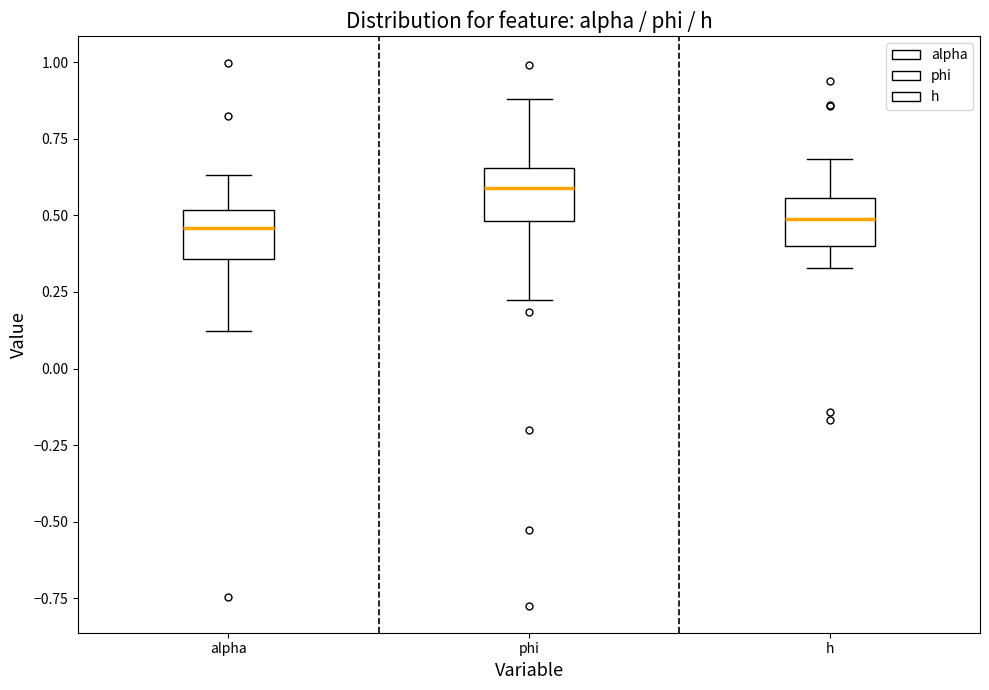

Reading left to right, read every box against the y-axis: the position of its median line, the range the box covers, and the ends of its whiskers. The values are not printed on the chart, so give them approximately, as read against the axis.

alpha: median 0.45, box 0.35 to 0.50, whiskers 0.10 to 0.65
phi: median 0.60, box 0.50 to 0.65, whiskers 0.20 to 0.90
h: median 0.50, box 0.40 to 0.55, whiskers 0.35 to 0.70